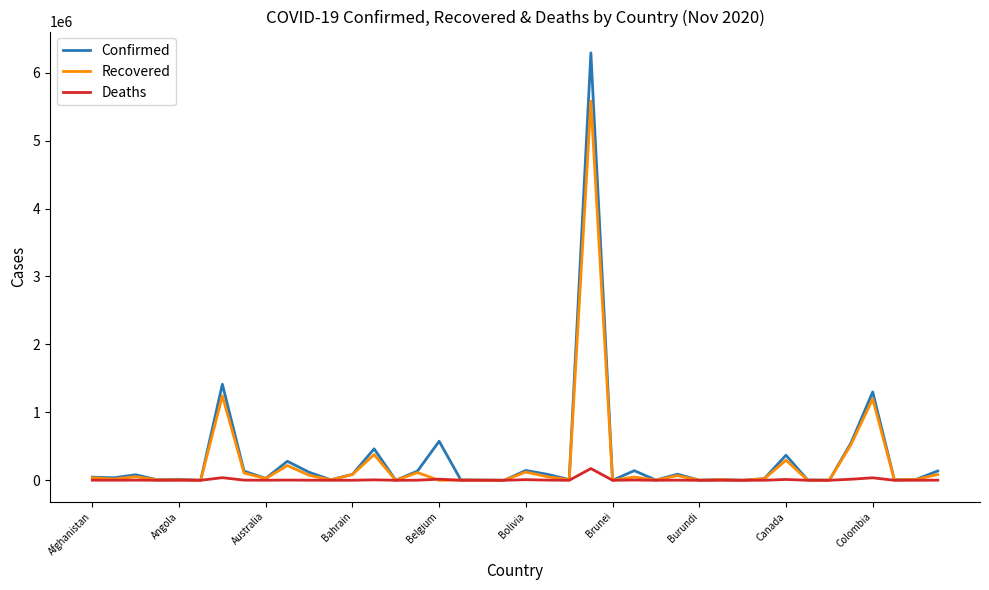

Which series has the widest spread of values?

Confirmed